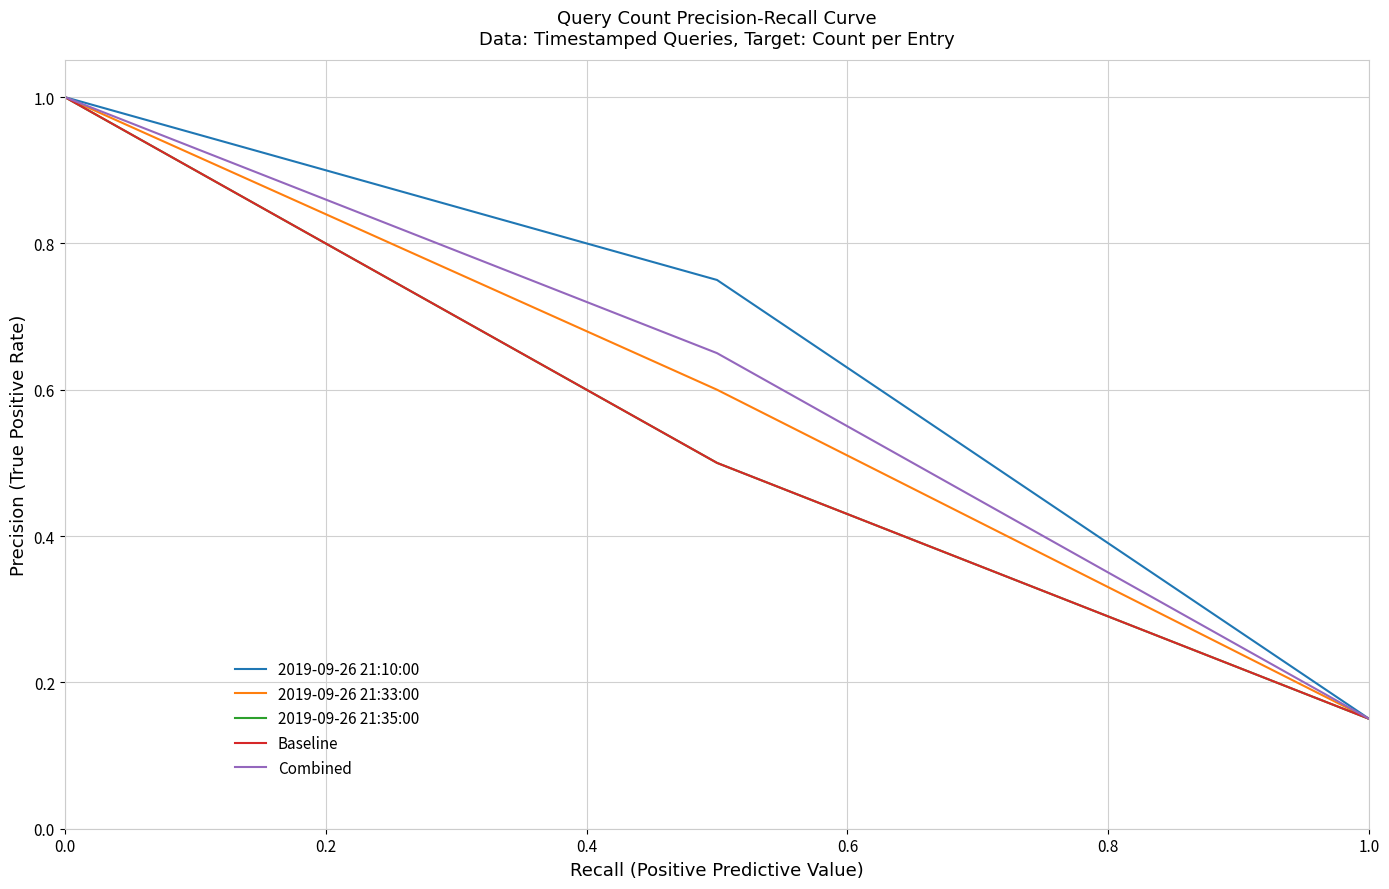

Does the chart display data point markers on the line(s)?

No